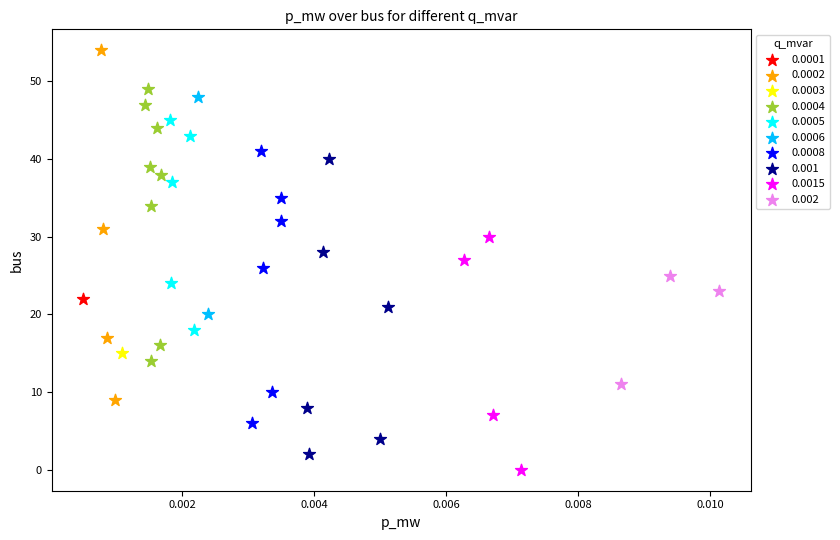

Which series reaches the minimum Y coordinate?

0.0015